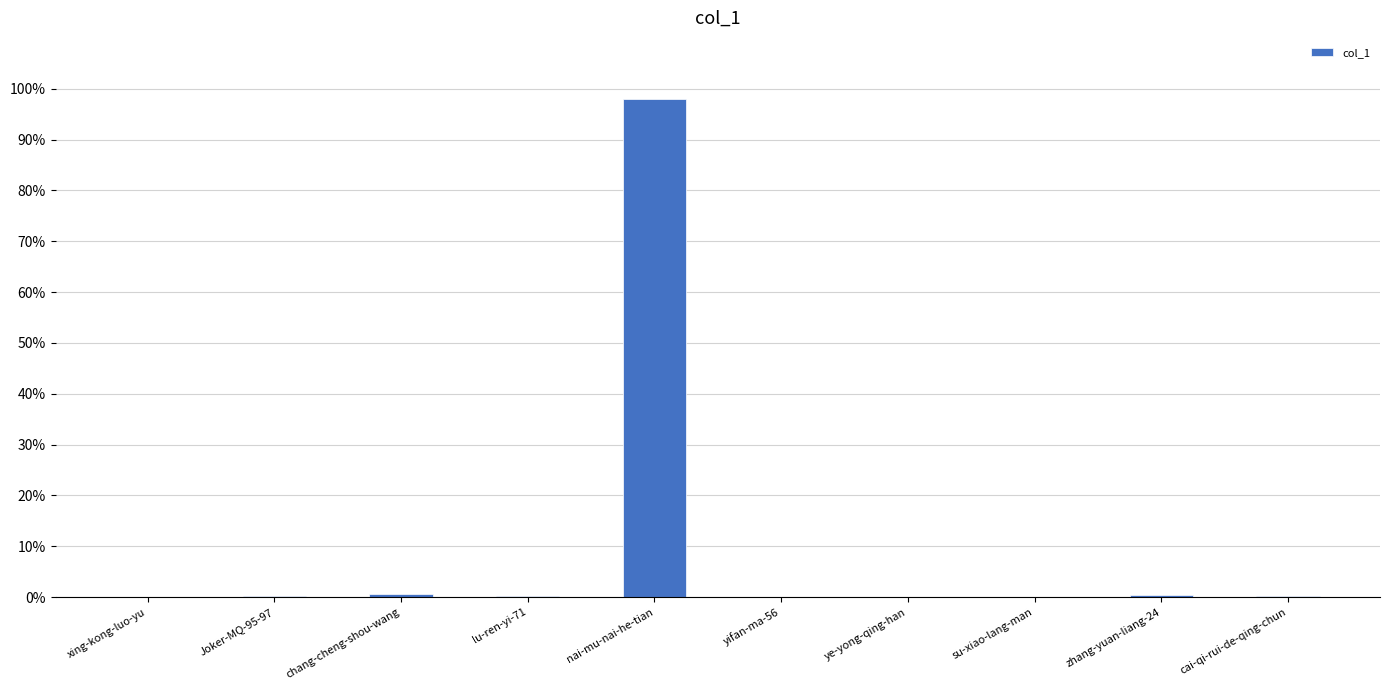

At which category does the chart reach its peak across all series?

nai-mu-nai-he-tian